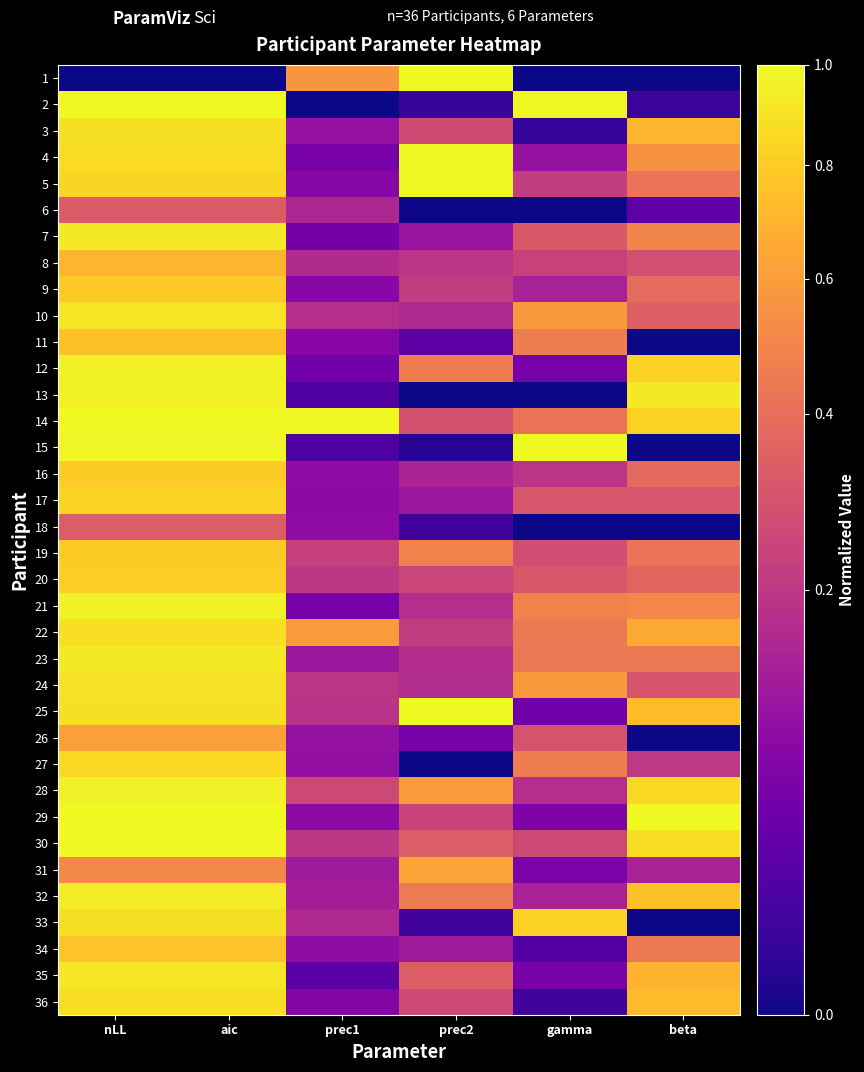

Which label corresponds to the smallest value in the chart?

nLL